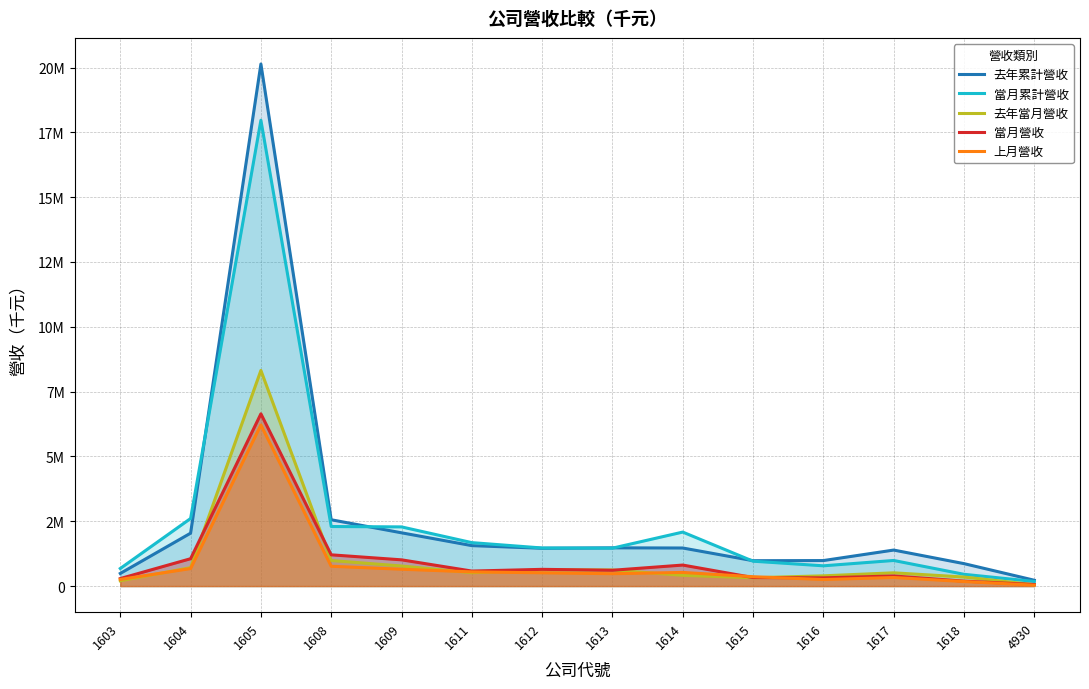

Read the 當月累計營收 value at 1609, to the nearest 100.

2282300